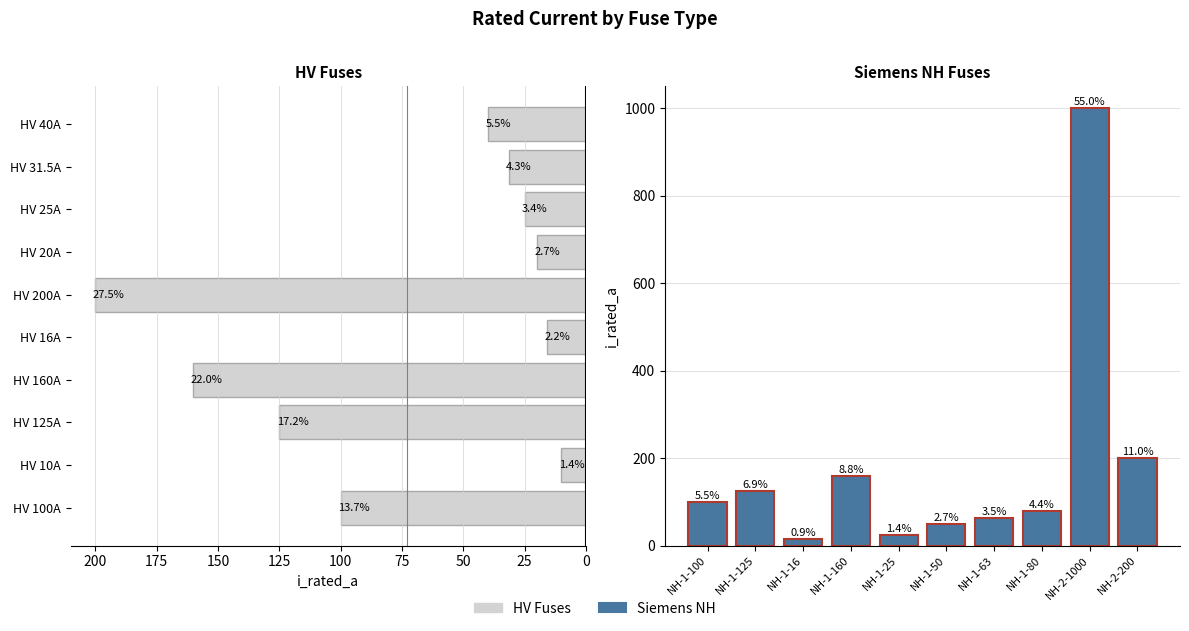

Which series changed the most between 50 and 125?

HV Fuses